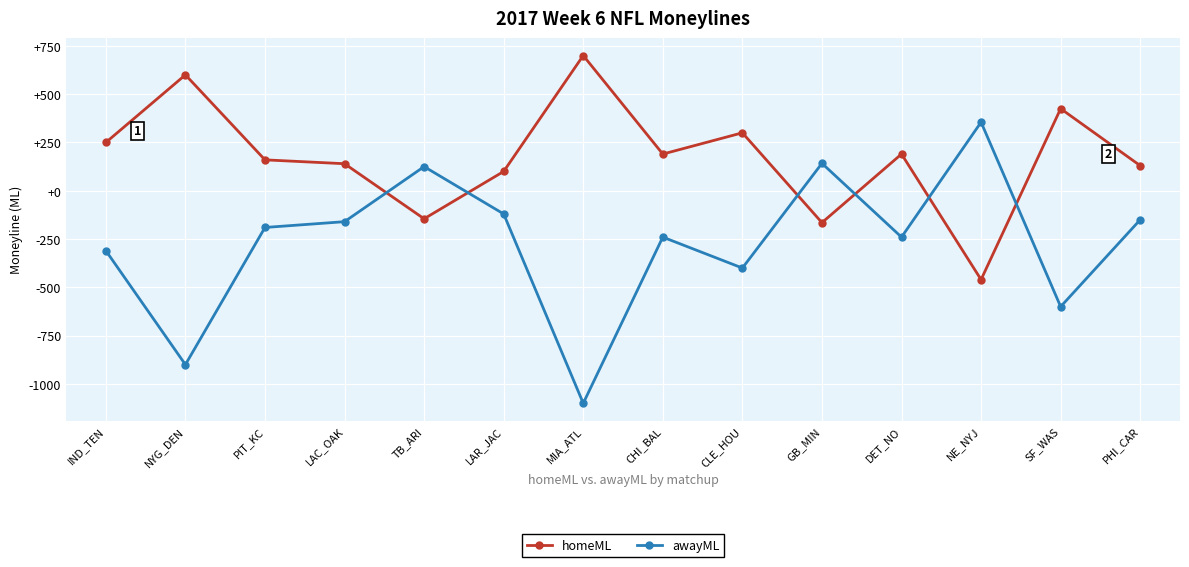

Which series changed the most between TB_ARI and MIA_ATL?

awayML